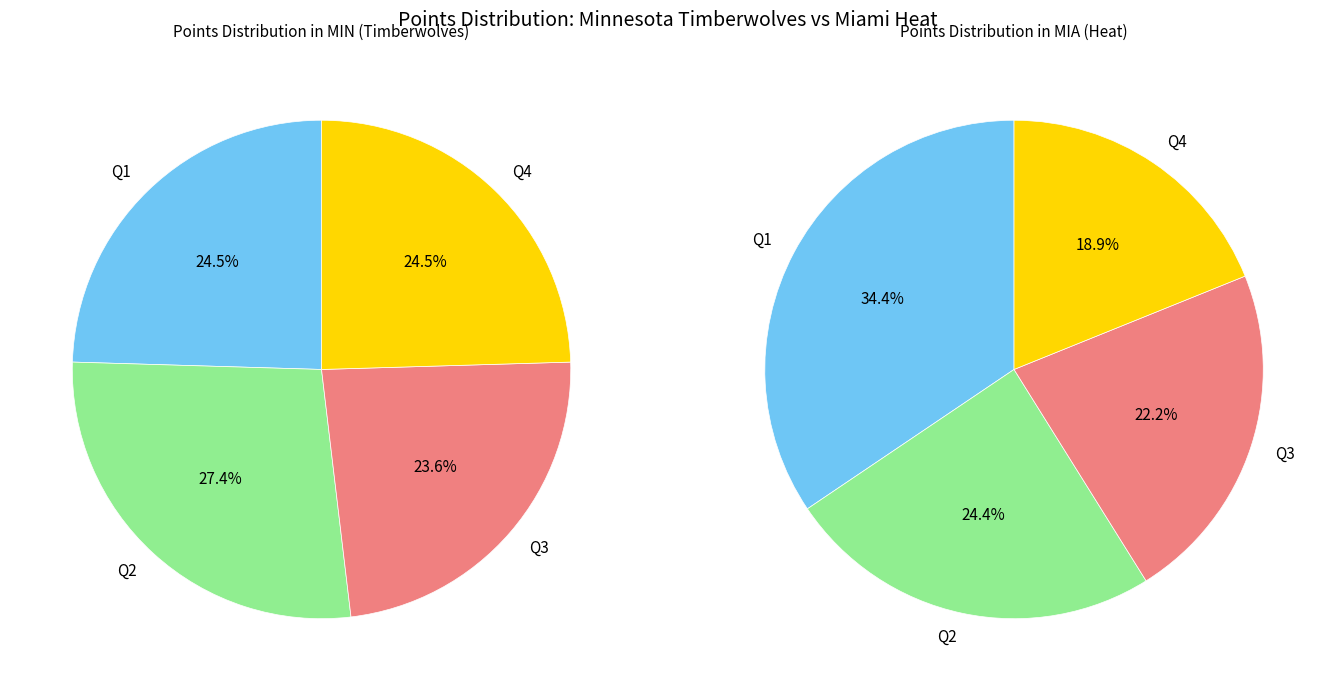

What is the change in value from Minnesota Timberwolves to Miami Heat?

-16